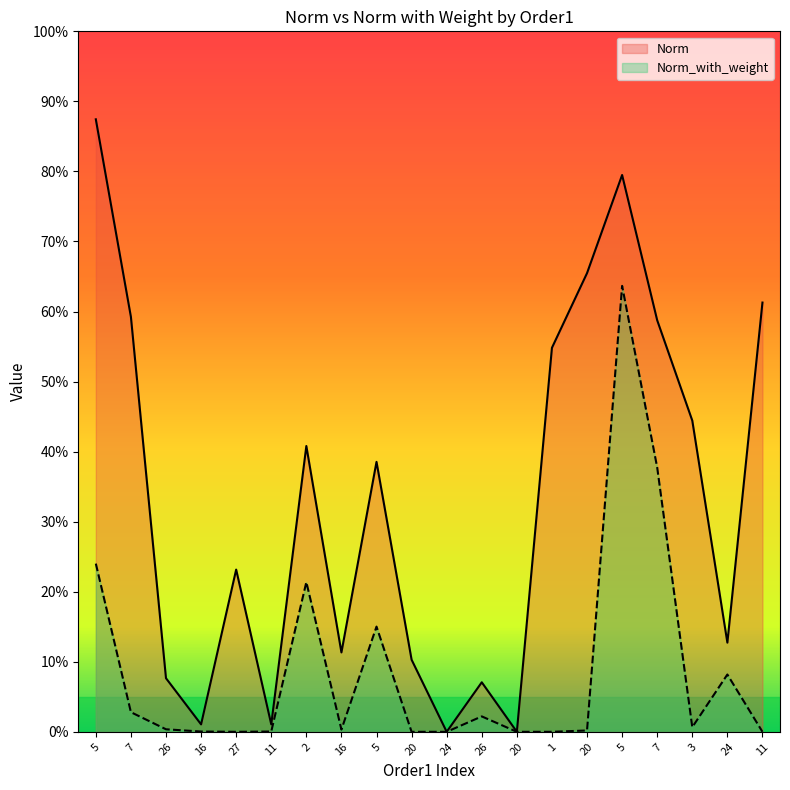

What is the average value of the Norm_with_weight series?

8.8